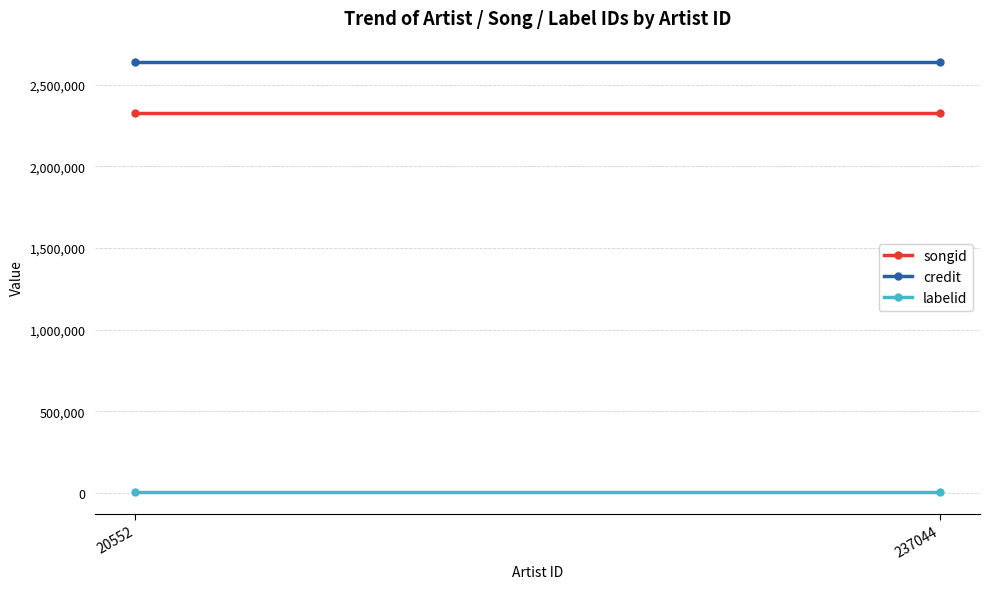

True or false: labelid has a value of 2102 at 237044.

False